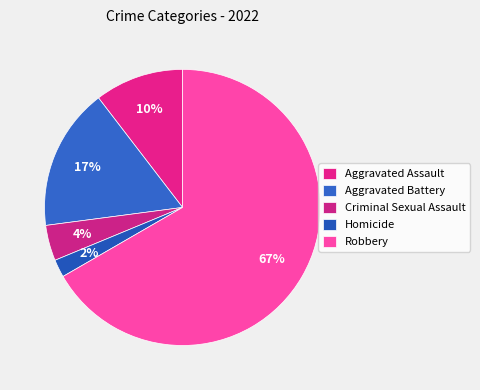

Which slice is the smallest?

Homicide